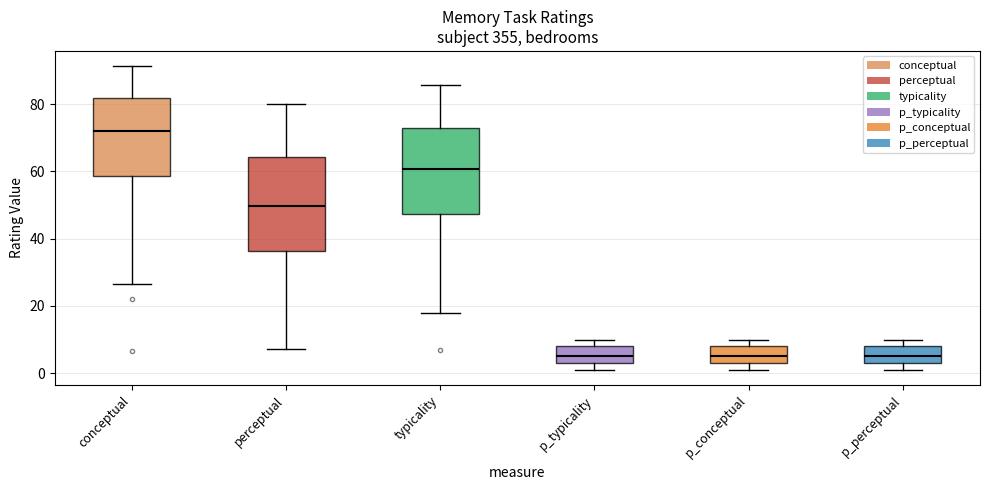

Reading left to right, transcribe this box plot: for each box, give where its median line is, the range the box spans, and where its two whiskers end, as read against the y-axis. The values are not printed on the chart, so give them approximately, as read against the axis.

conceptual: median 72, box 58 to 82, whiskers 26 to 92
perceptual: median 50, box 36 to 64, whiskers 8 to 80
typicality: median 60, box 48 to 72, whiskers 18 to 86
p_typicality: median 6, box 4 to 8, whiskers 2 to 10
p_conceptual: median 6, box 4 to 8, whiskers 2 to 10
p_perceptual: median 6, box 4 to 8, whiskers 2 to 10